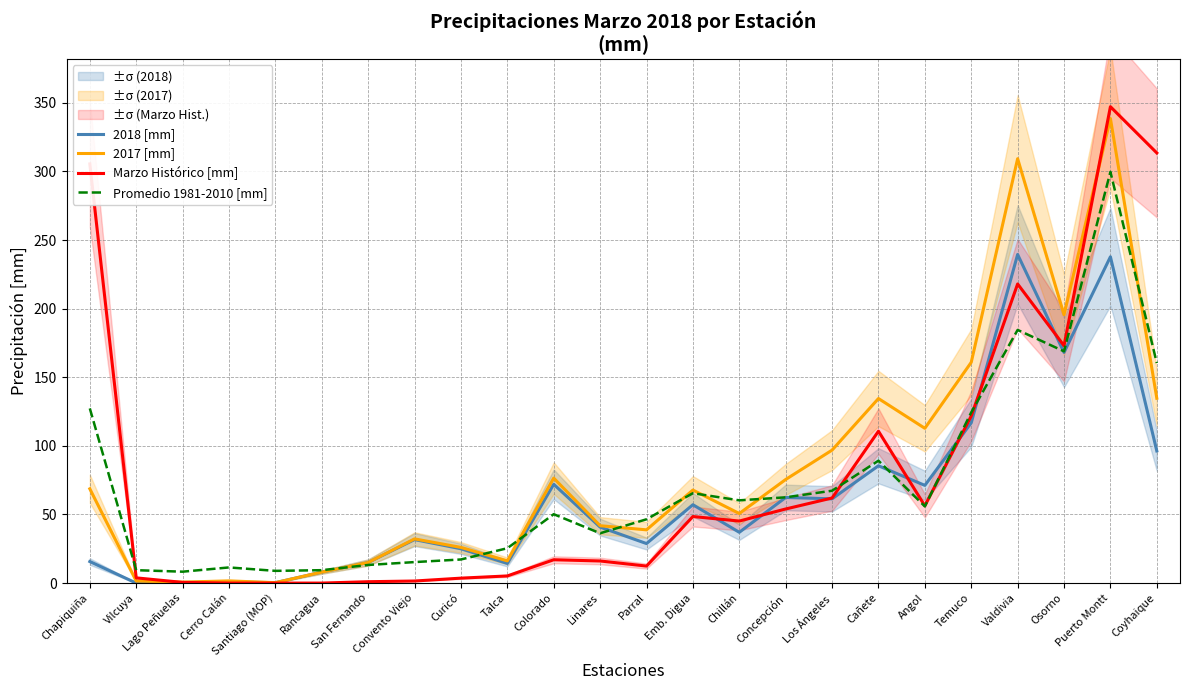

What is the sum of the Marzo Histórico [mm] values at Parral and Curicó?

16.0